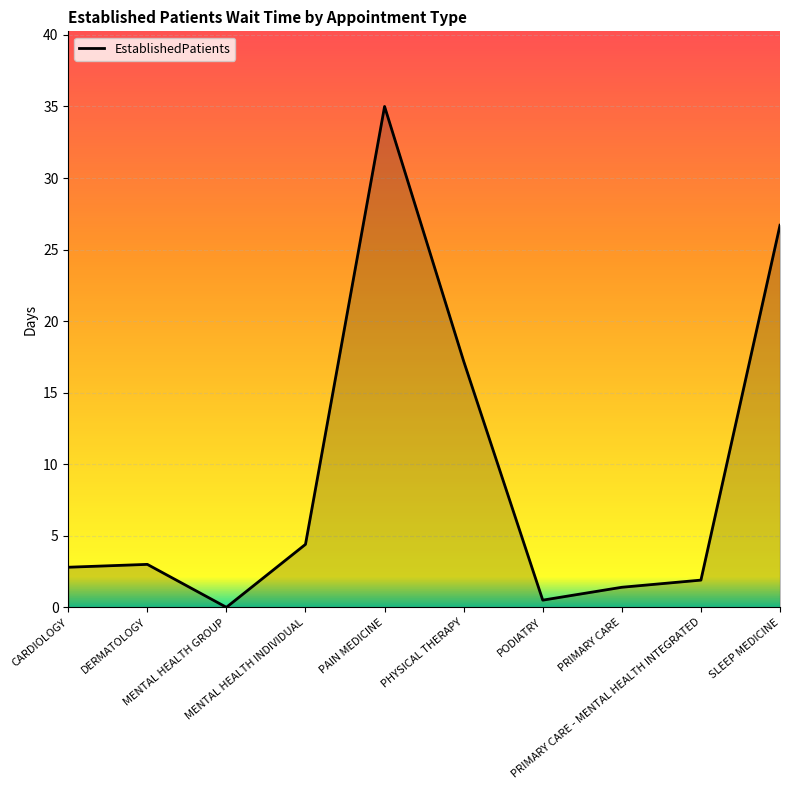

What is the maximum value shown in the chart?

35.0